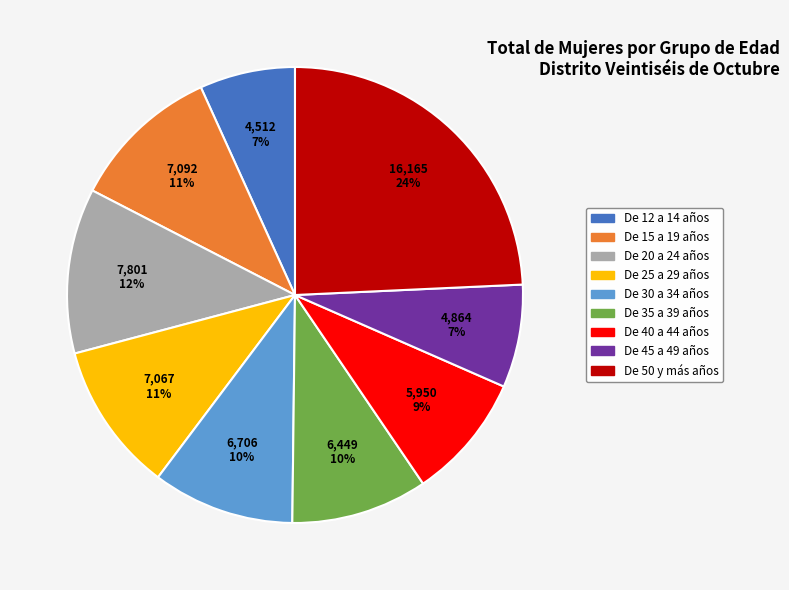

The De 35 a 39 años slice represents 21% of the pie. True or false?

False